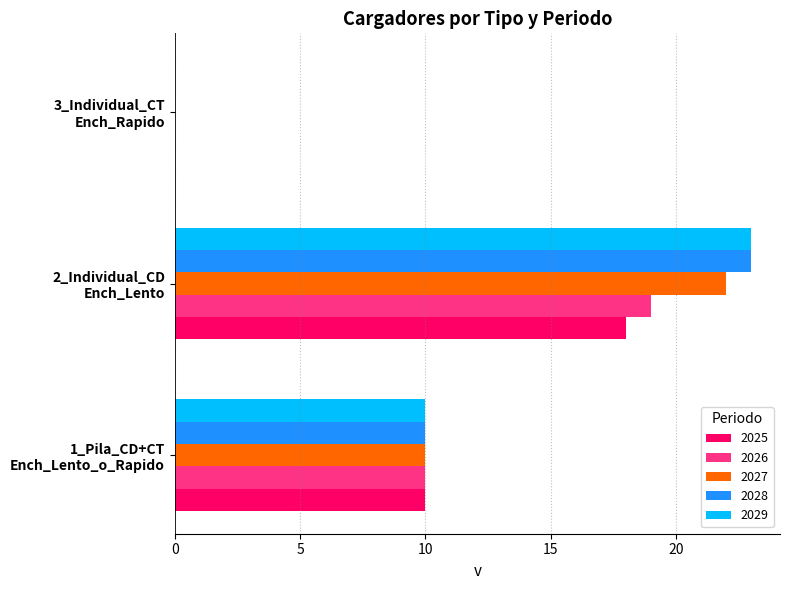

What is the highest value of the 2025 series?

18